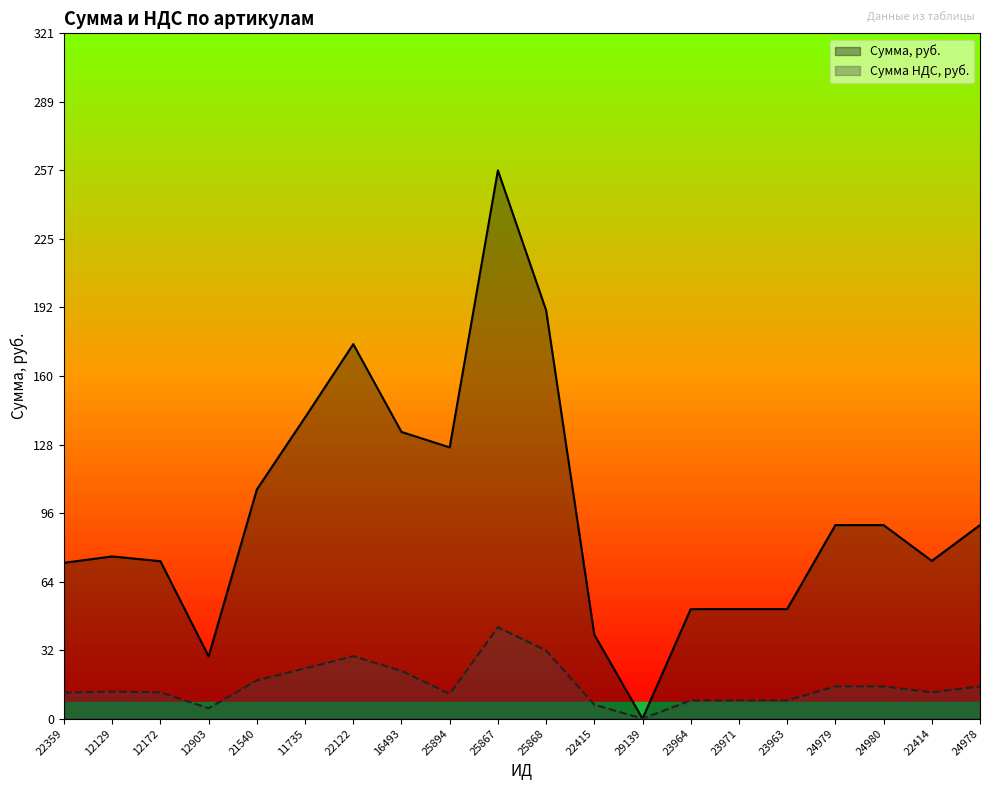

What is the difference between the Сумма, руб. values at 24978 and 25894?

36.5